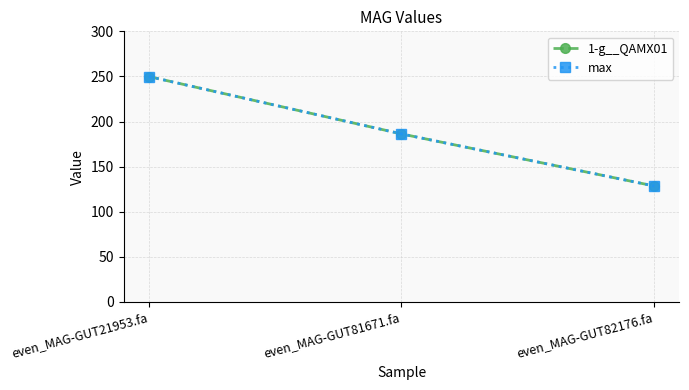

Reading left to right, extract all data points from this chart.

1-g__QAMX01: even_MAG-GUT21953.fa=249.9	even_MAG-GUT81671.fa=186.2	even_MAG-GUT82176.fa=128.5
max: even_MAG-GUT21953.fa=249.9	even_MAG-GUT81671.fa=186.2	even_MAG-GUT82176.fa=128.5